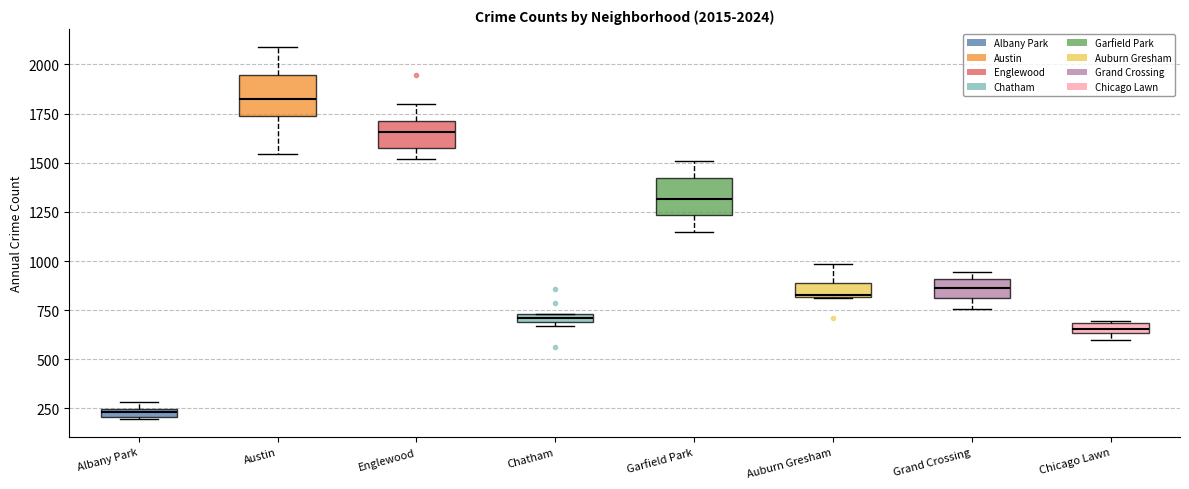

Which box's median line is the highest?

Austin